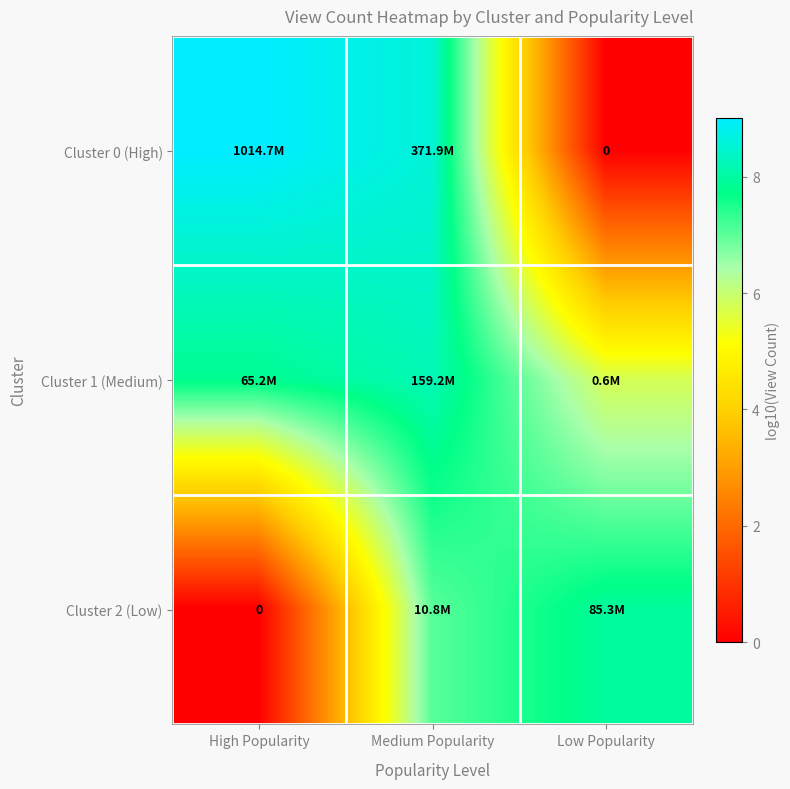

List the labels in order of Cluster 2 (Low) value, largest first.

Low Popularity, Medium Popularity, High Popularity